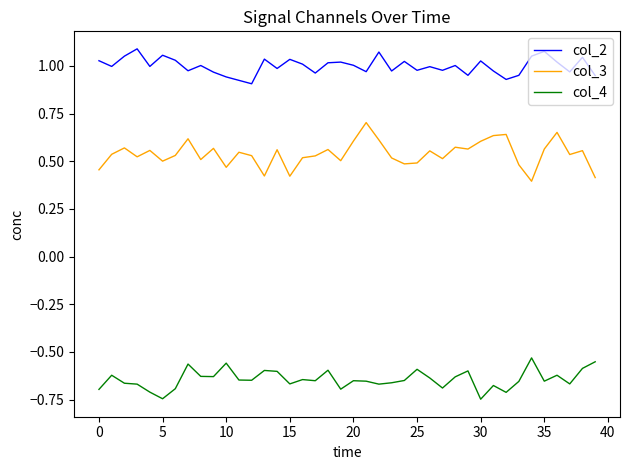

List the series in order of their peak value, highest first.

col_2, col_3, col_4